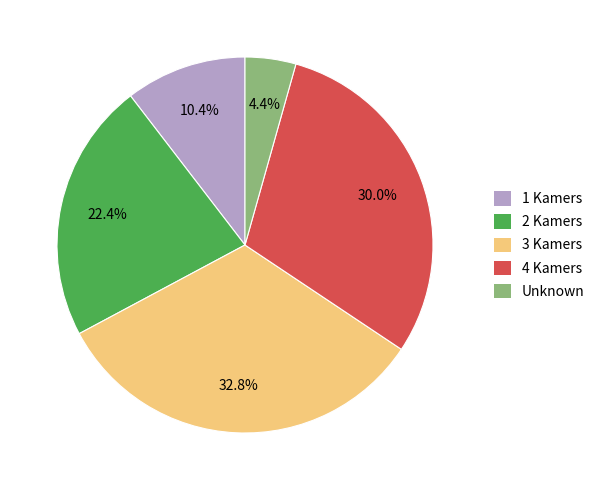

Is there a majority slice in this chart?

No